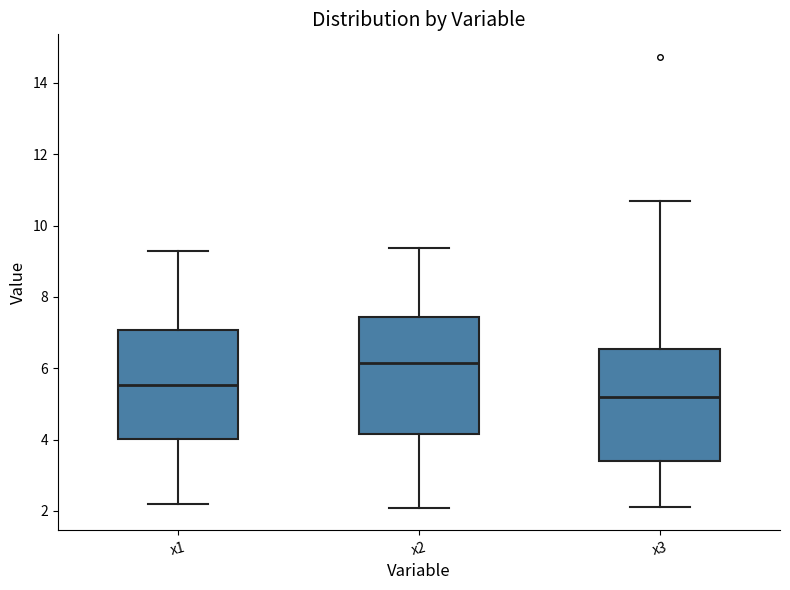

Reading left to right, transcribe this box plot: for each box, give where its median line is, the range the box spans, and where its two whiskers end, as read against the y-axis. The values are not printed on the chart, so give them approximately, as read against the axis.

x1: median 5.6, box 4.0 to 7.0, whiskers 2.2 to 9.2
x2: median 6.2, box 4.2 to 7.4, whiskers 2.0 to 9.4
x3: median 5.2, box 3.4 to 6.6, whiskers 2.2 to 10.6